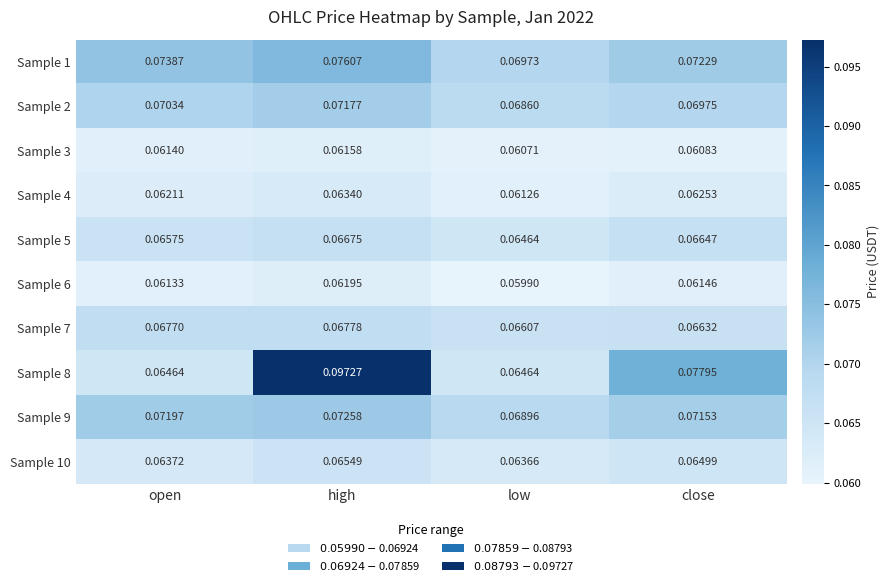

Rank the series at open from highest to lowest value.

Sample 1, Sample 9, Sample 2, Sample 7, Sample 5, Sample 8, Sample 10, Sample 4, Sample 3, Sample 6